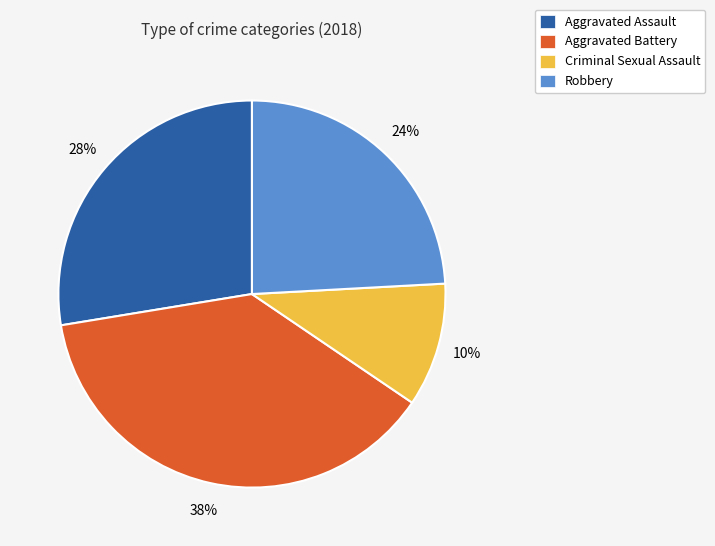

What is the ratio of the value at Robbery to the value at Aggravated Battery?

0.6